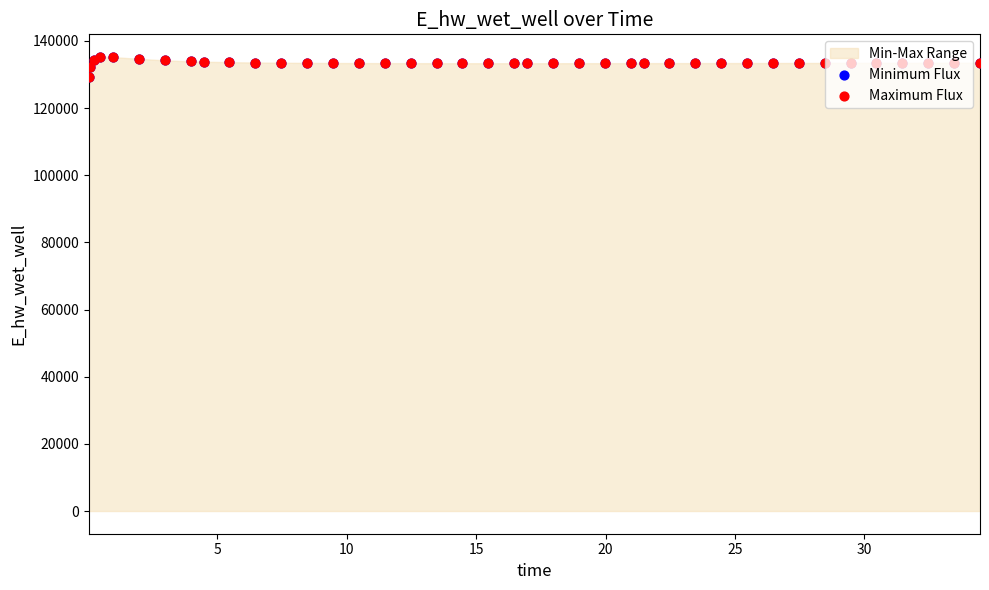

Which series reaches the maximum Y coordinate?

Minimum Flux